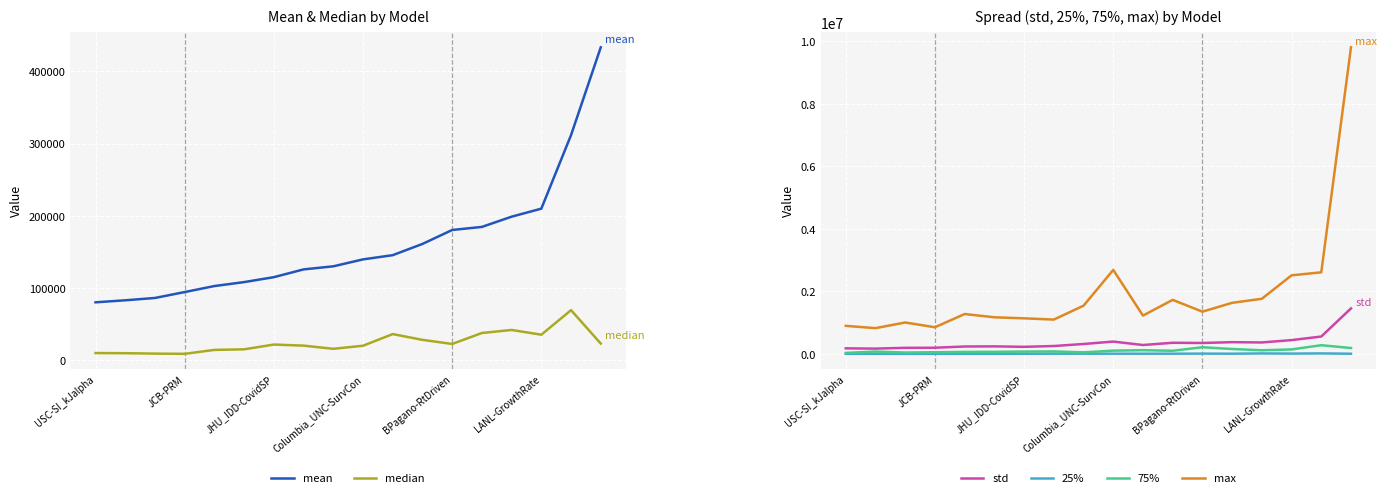

What is the sum of the max values at JHU_IDD-CovidSP and USC-SI_kJalpha?

2030454.9